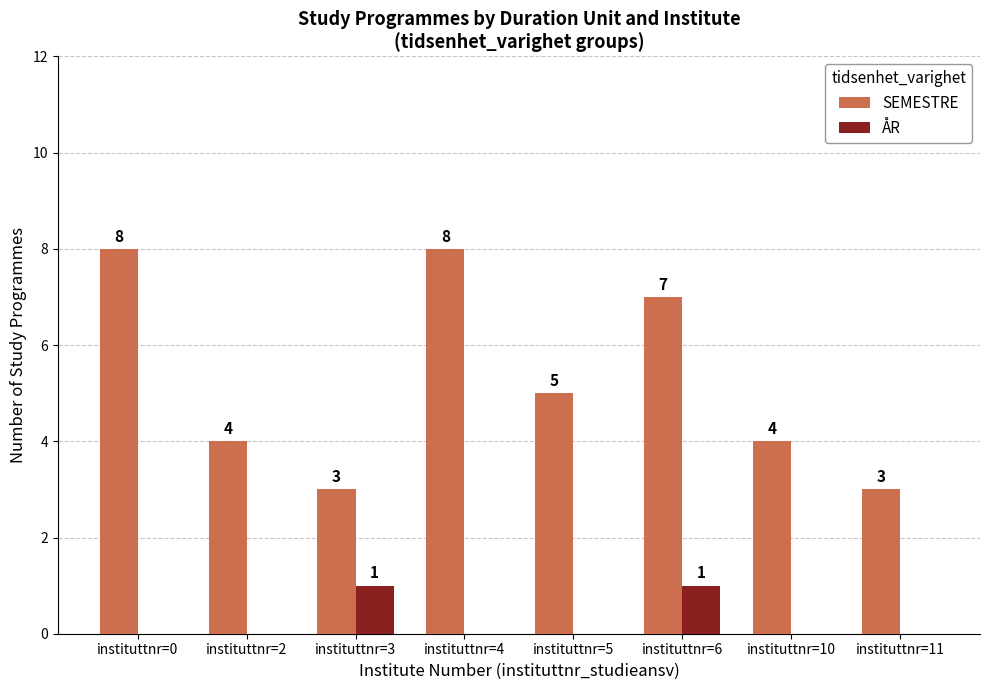

Where is SEMESTRE nearest to the value 5?

instituttnr=5